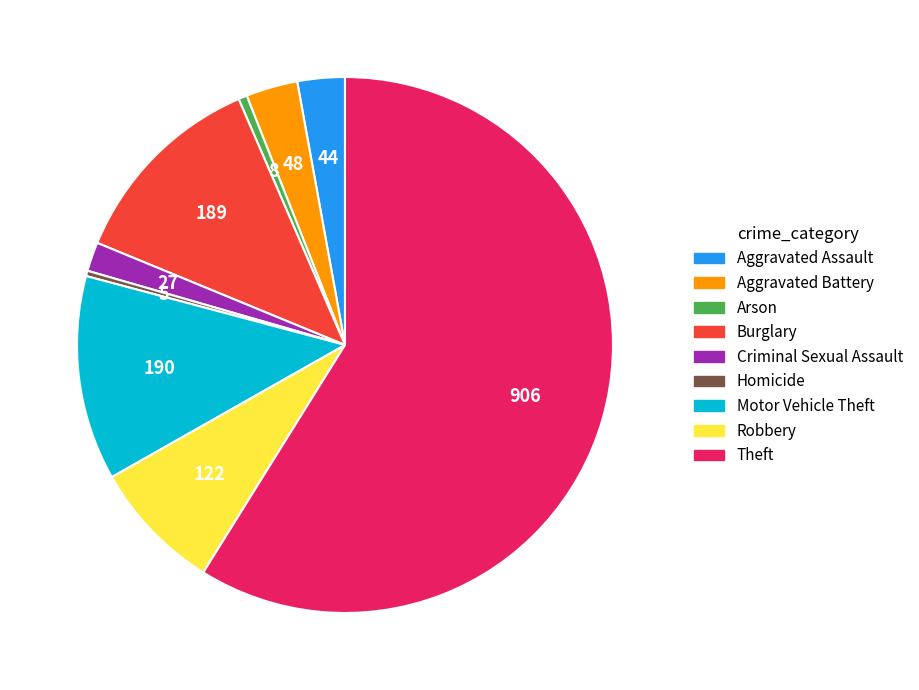

Is it true that Robbery is 1% of the pie?

False